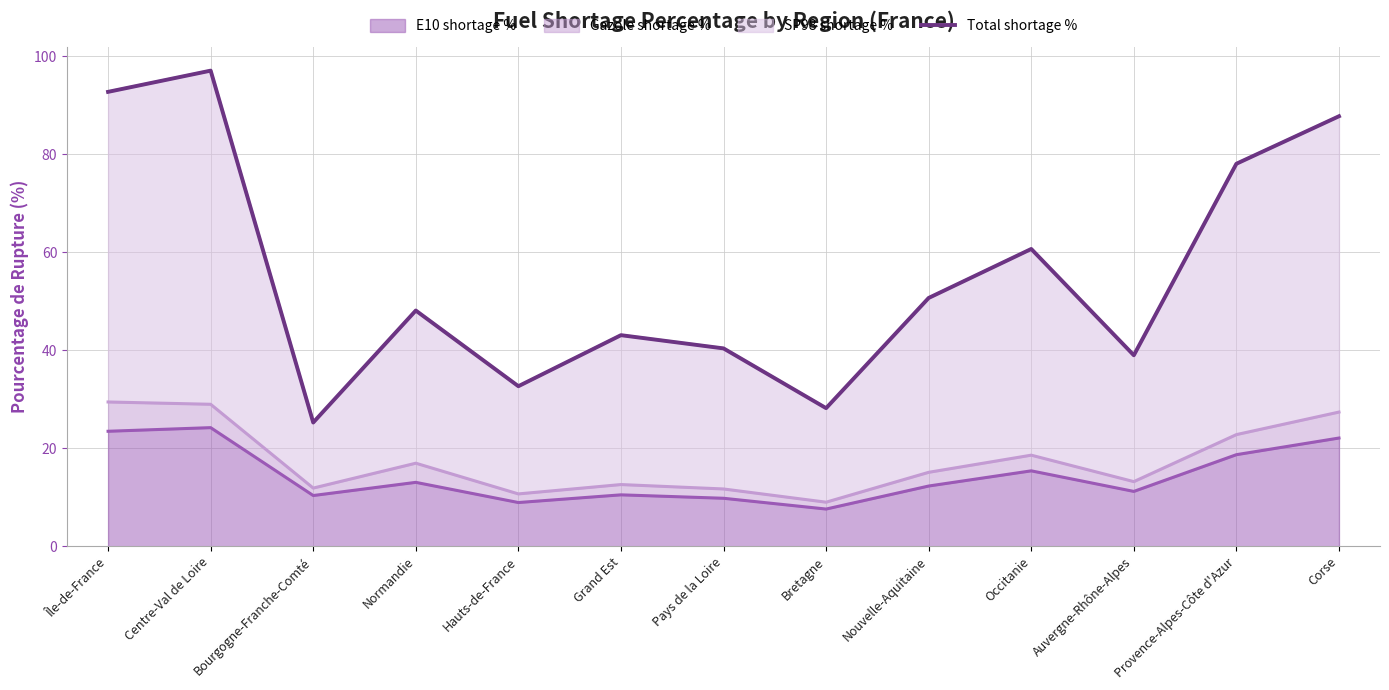

How many data points are less than 48?

6